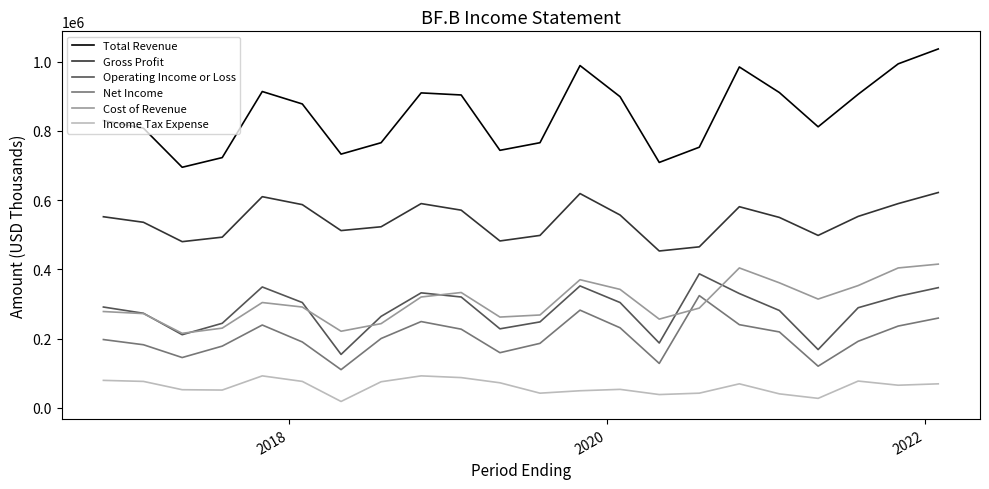

Which series has the widest spread of values?

Total Revenue